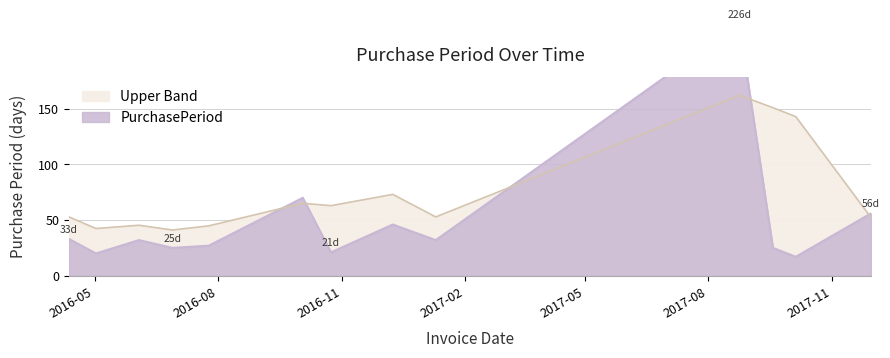

What position from the left is 2016-10-24?

7